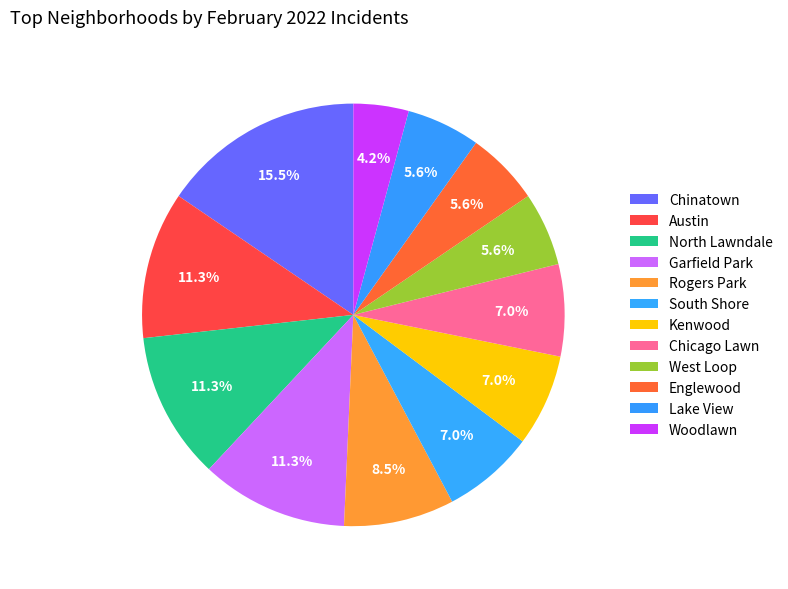

How many segments does this pie chart have?

12